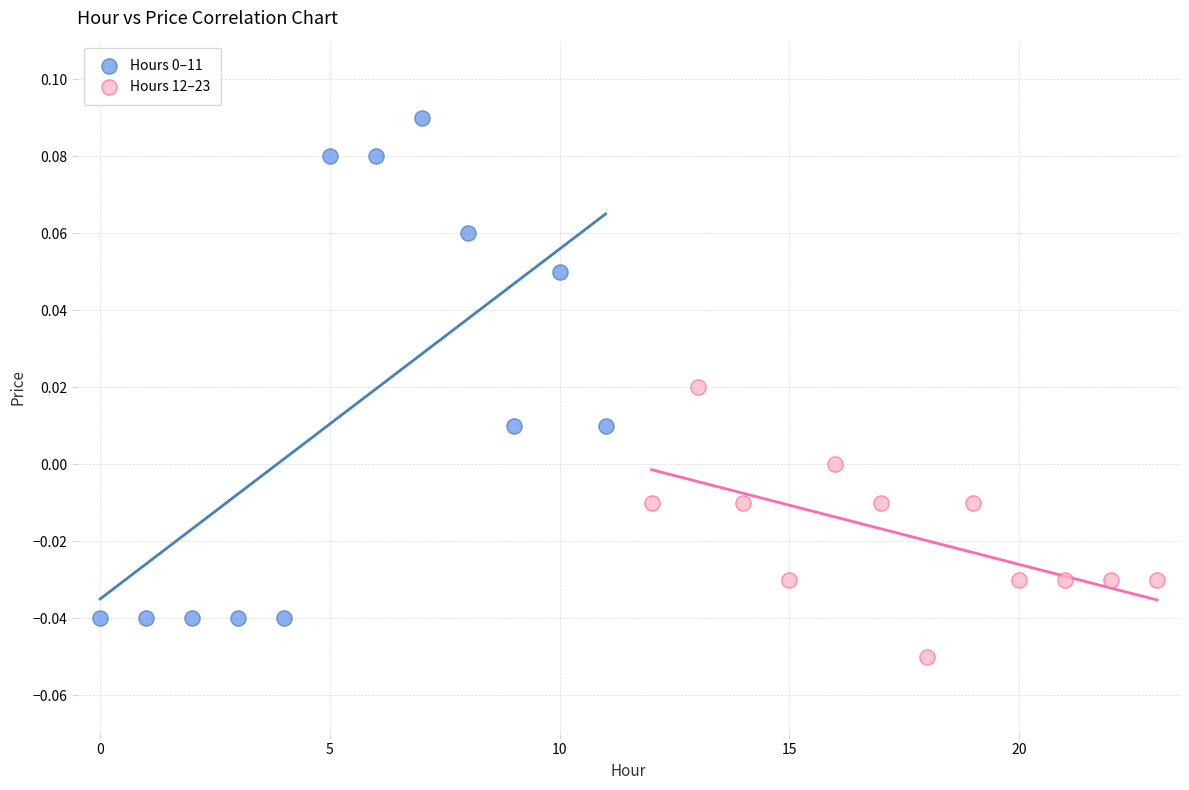

Which series reaches the minimum Y coordinate?

Hours 12–23